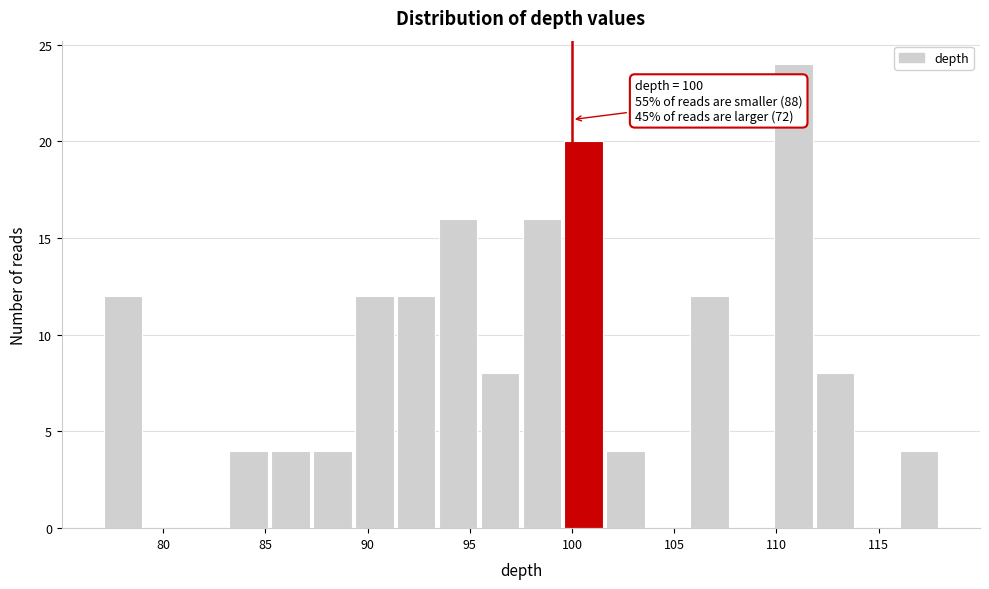

Over which range of the x-axis is the bar tallest?

109.80 to 111.85